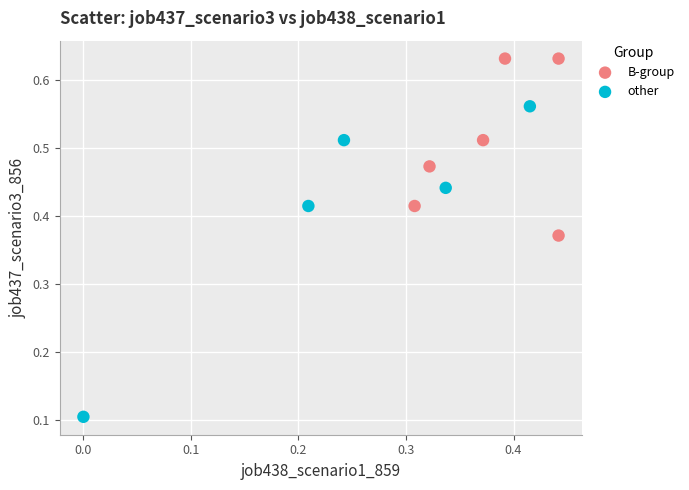

What are all the series names shown in the legend?

B-group, other